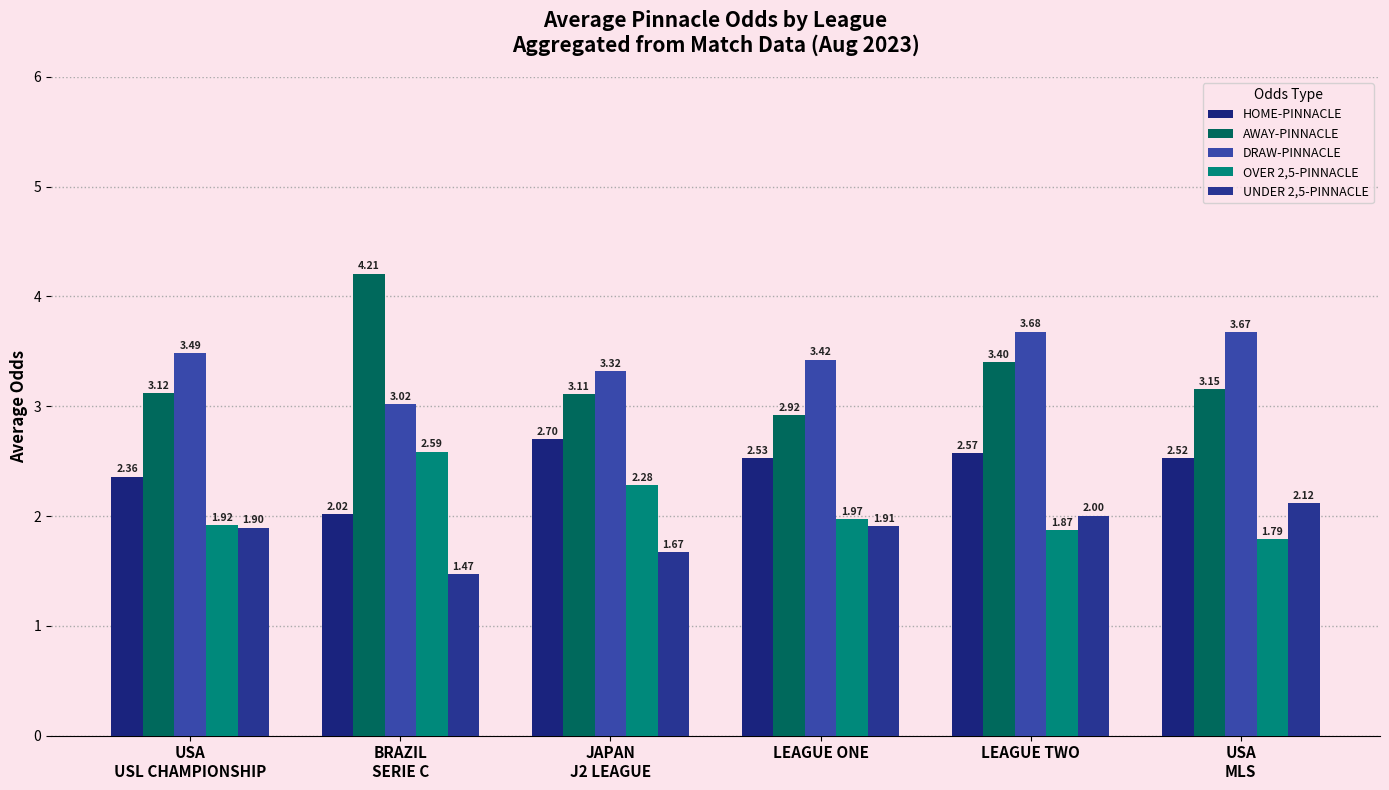

What position from the left is LEAGUE TWO?

5